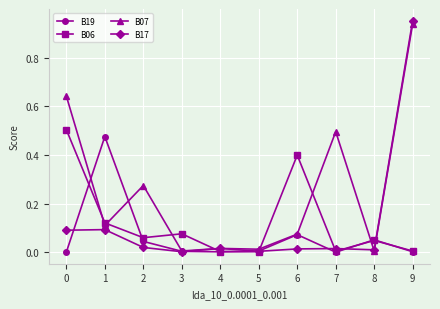

Which series changed the most between 1 and 8?

B19